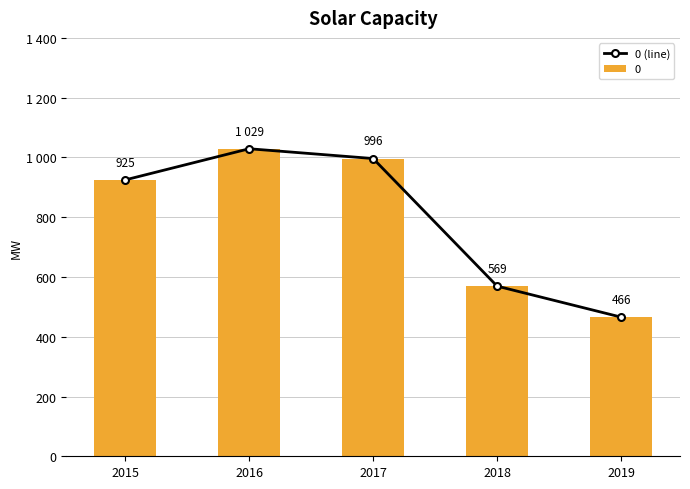

Approximately how many times larger is the value at 2016 compared to 2017?

1.0